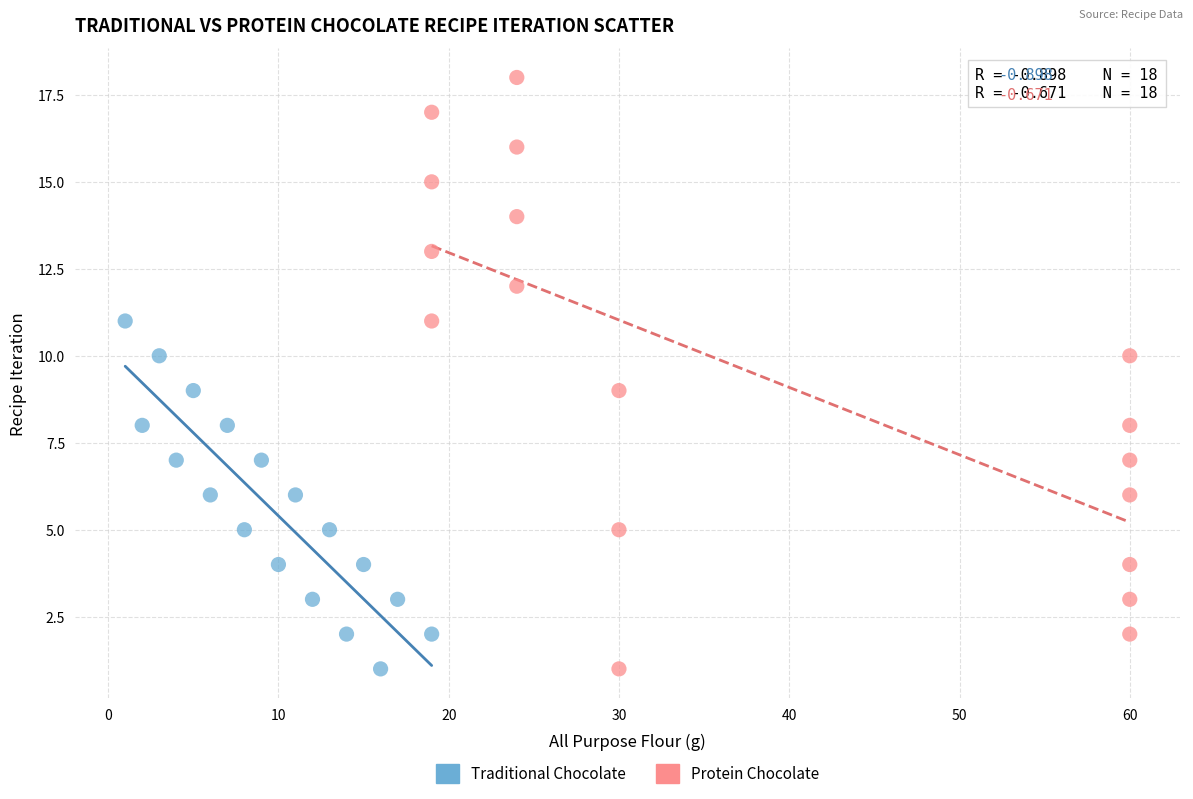

Which series has the widest spread of Y values?

Protein Chocolate